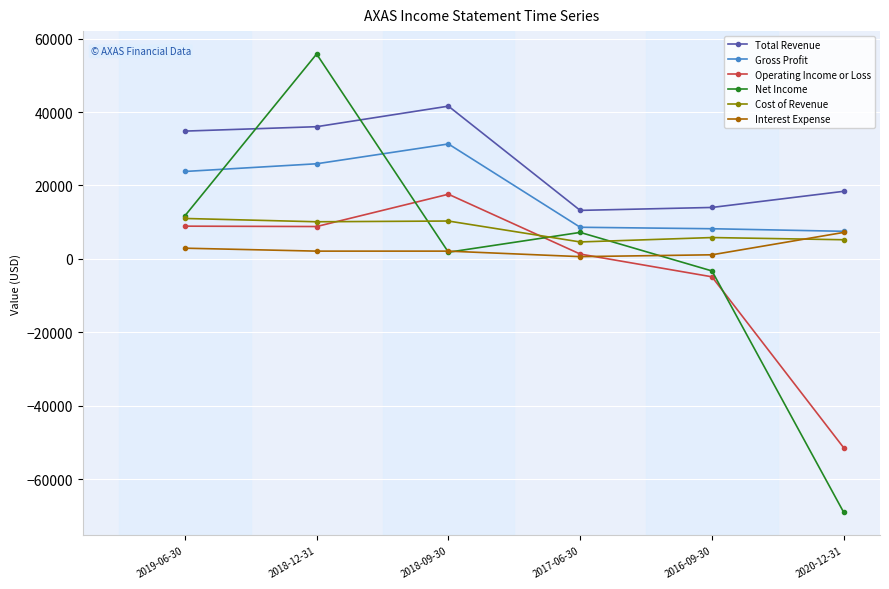

Which series has the largest total across all categories?

Total Revenue